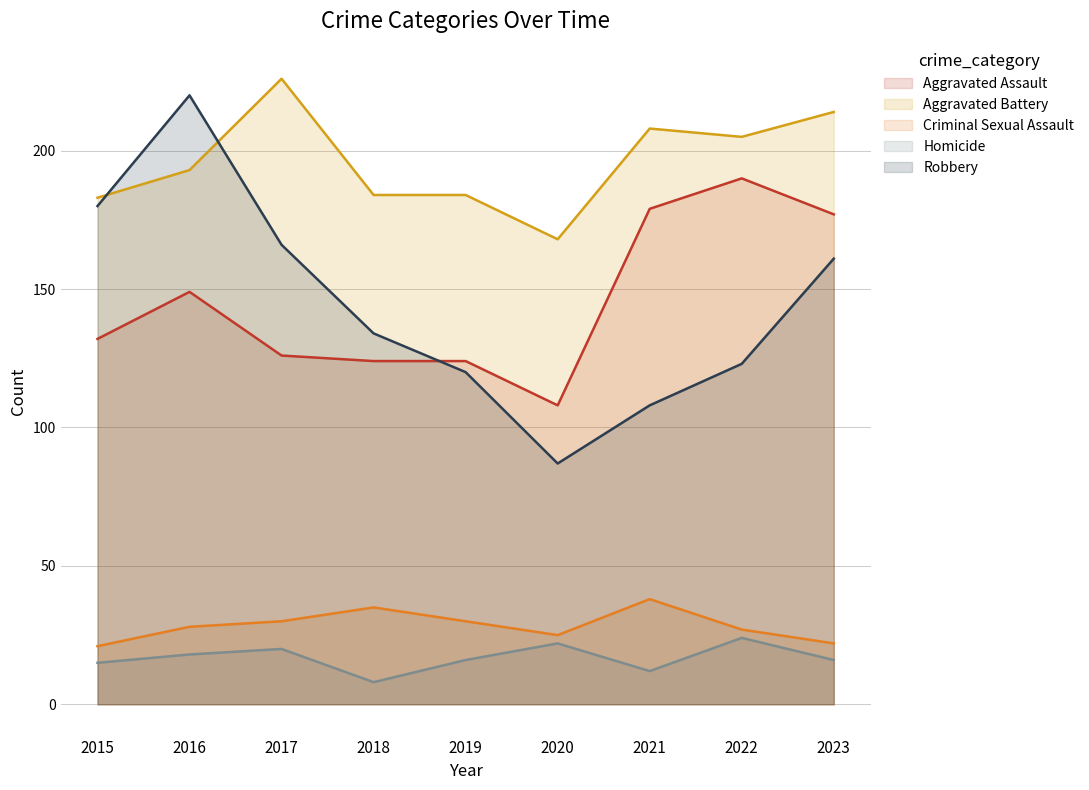

True or false: Robbery has more than 1 points higher than both neighbors.

False